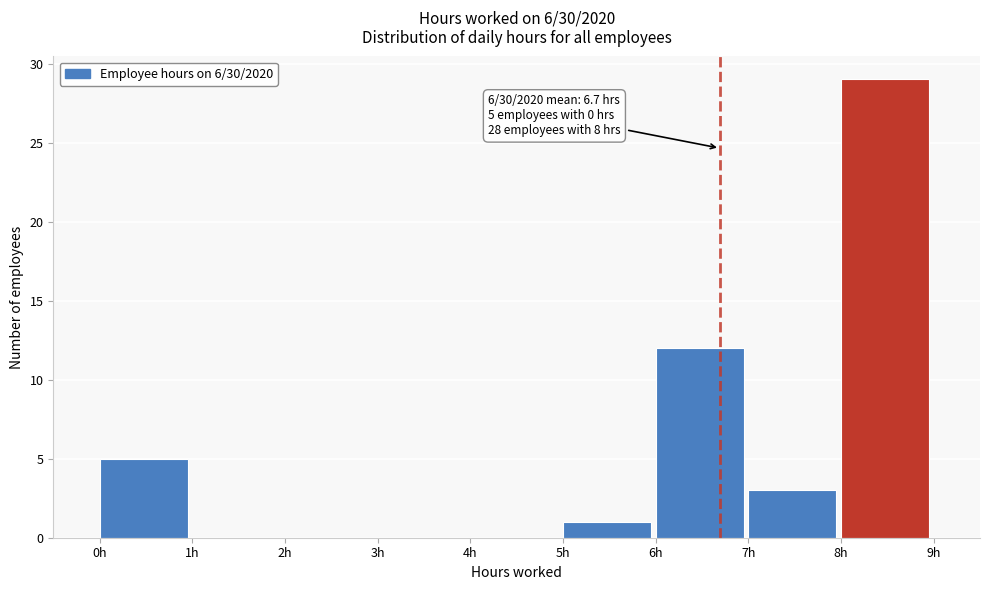

Over which range of the x-axis is the bar tallest?

8 to 9